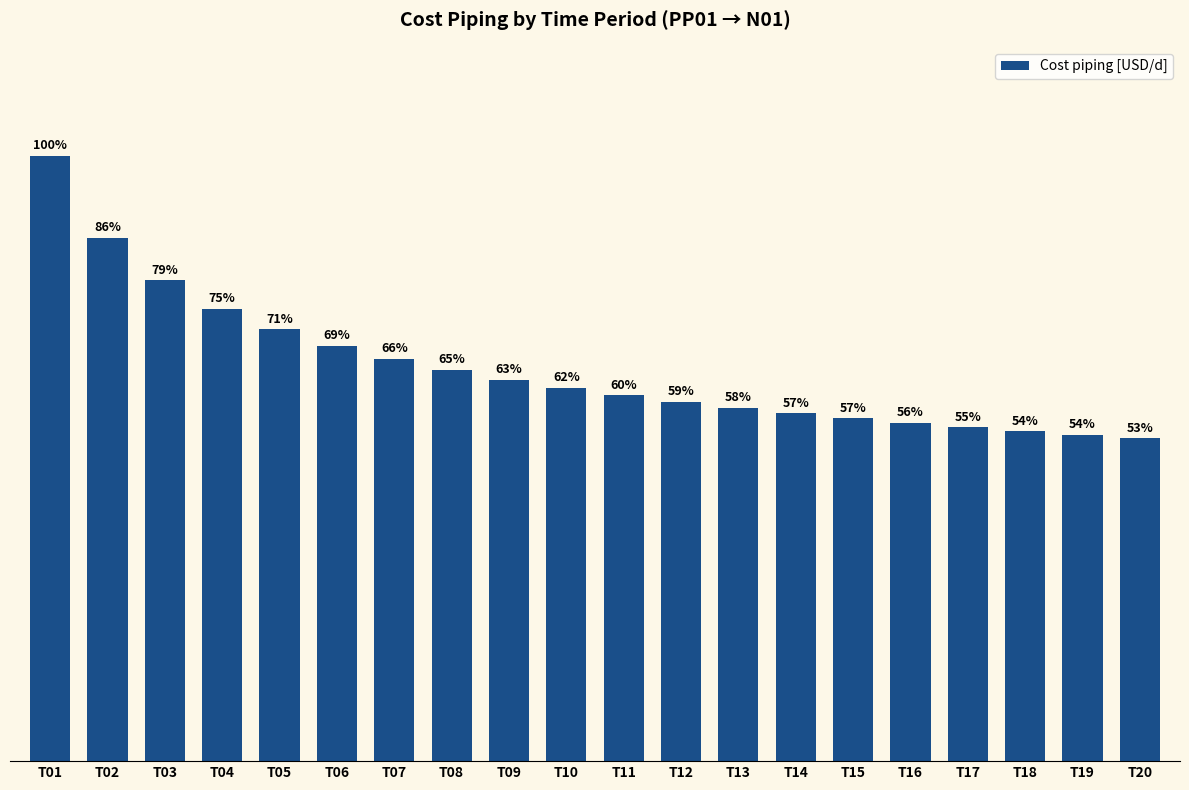

Does the chart contain any negative values?

No